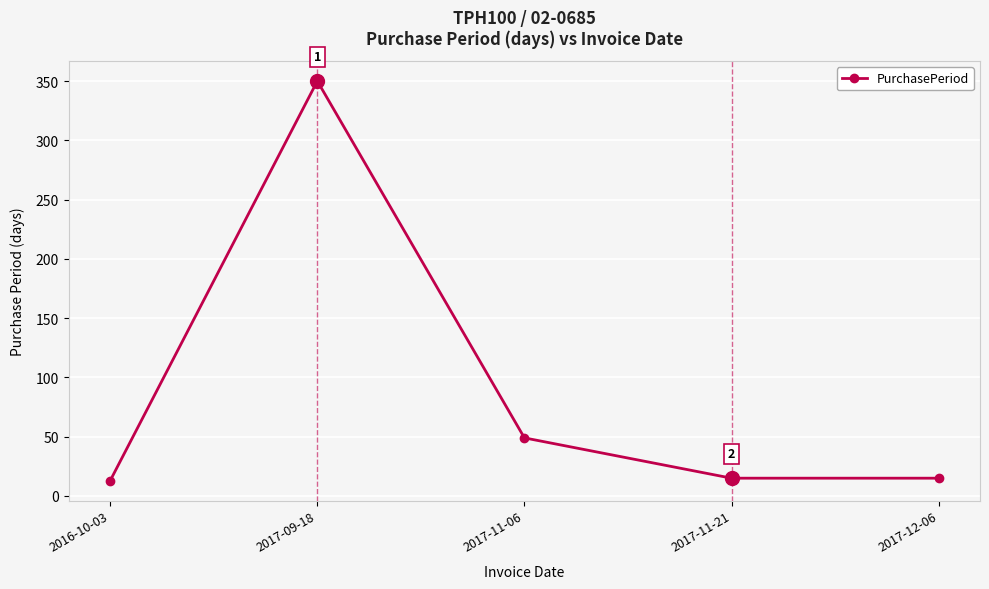

At which label is the value closest to 181?

2017-11-06